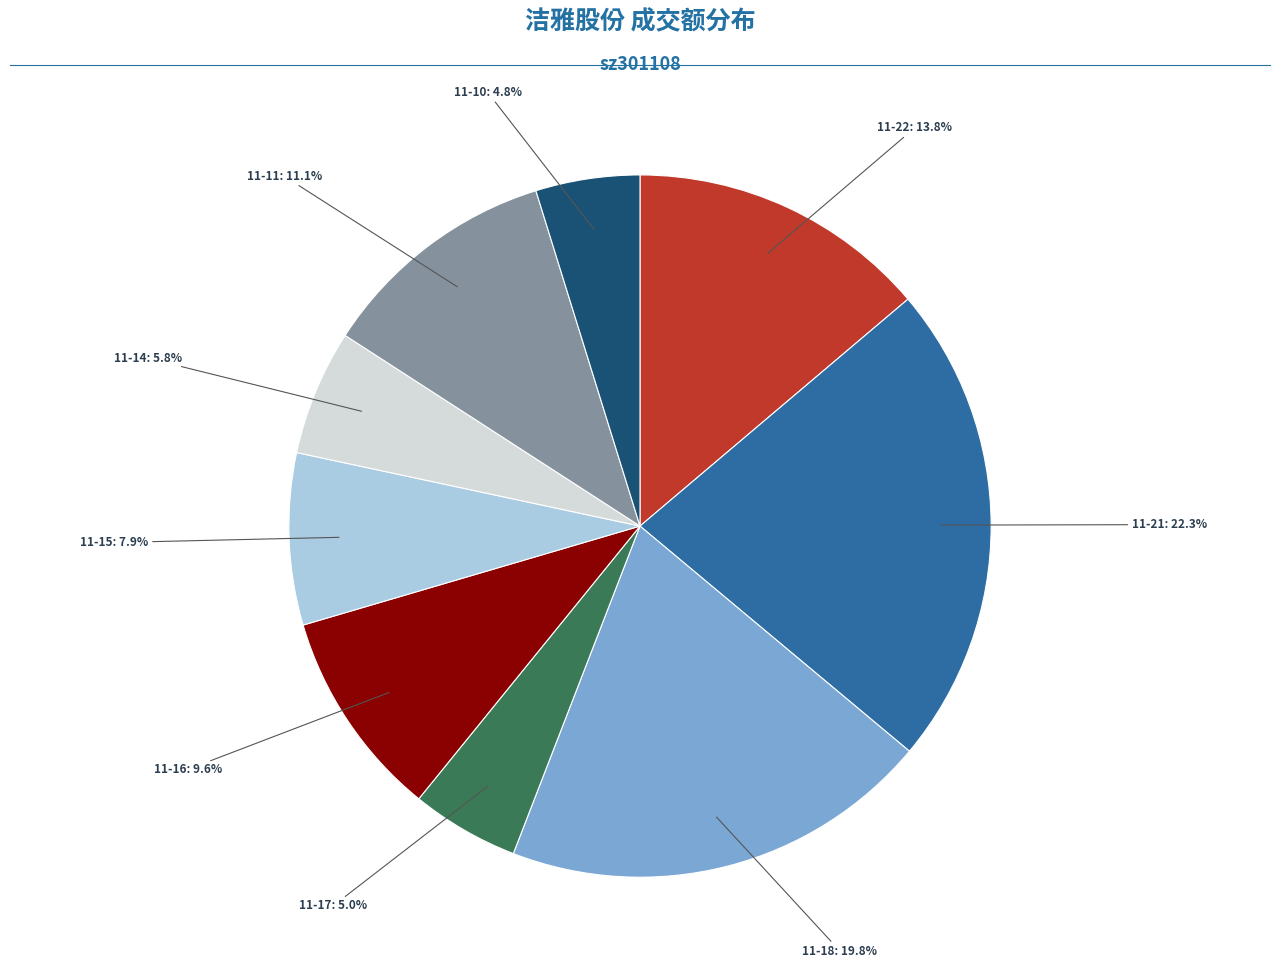

Is there a majority slice in this chart?

No